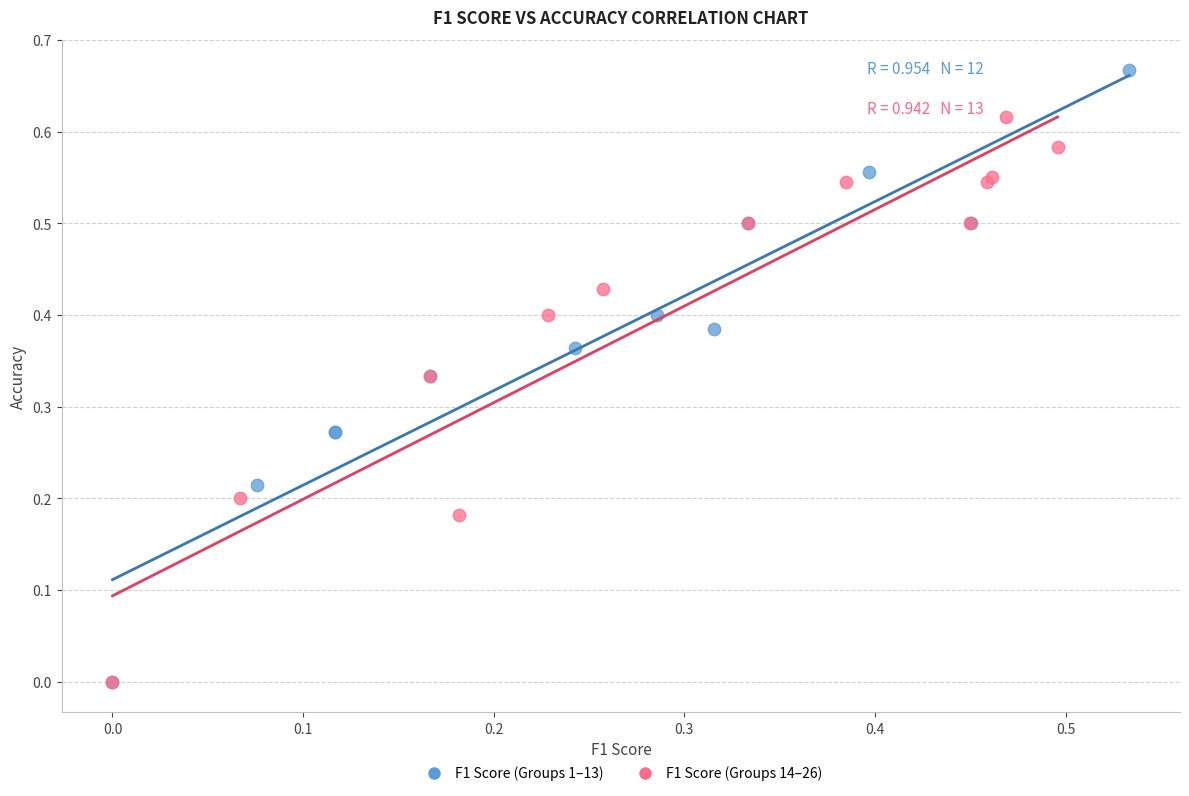

Which series reaches the maximum Y coordinate?

F1 Score (Groups 1–13)